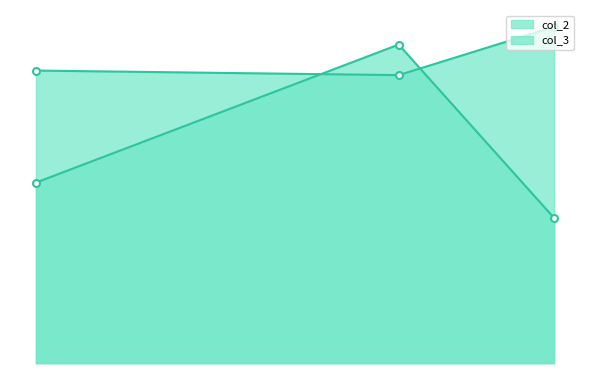

What are all the series names shown in the legend?

col_2, col_3